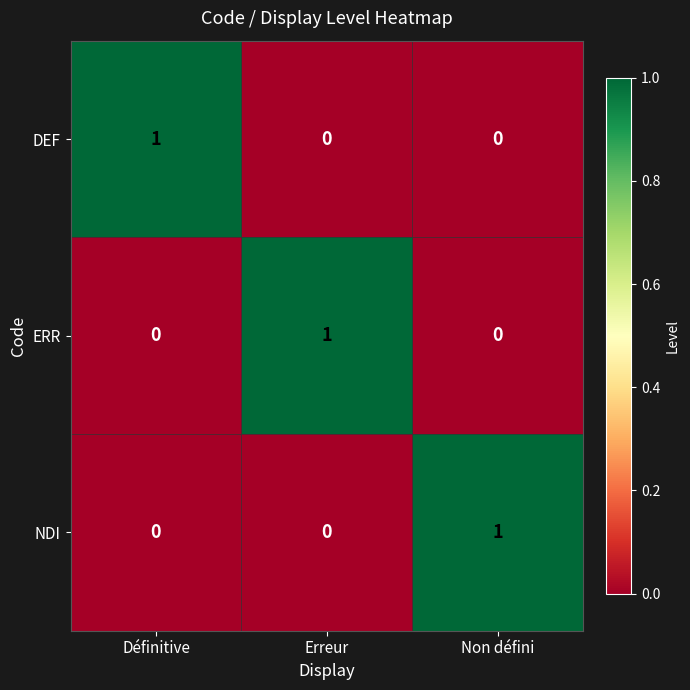

Reading left to right, what are all the values shown in this chart?

DEF: Définitive=1	Erreur=0	Non défini=0
ERR: Définitive=0	Erreur=1	Non défini=0
NDI: Définitive=0	Erreur=0	Non défini=1